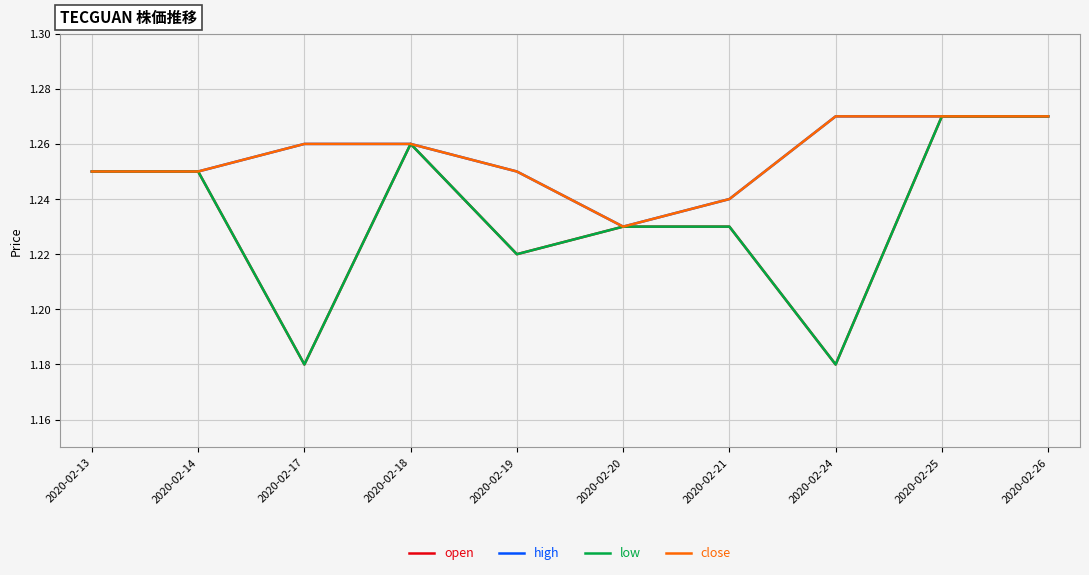

Does the chart display data point markers on the line(s)?

No